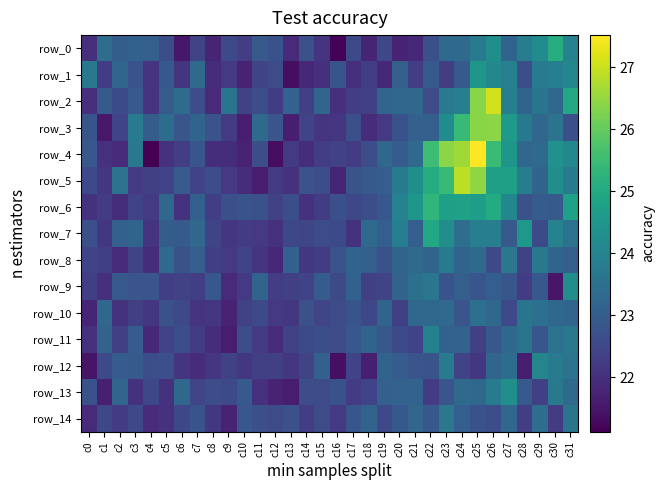

Which has a higher value, c22 or c3?

c3